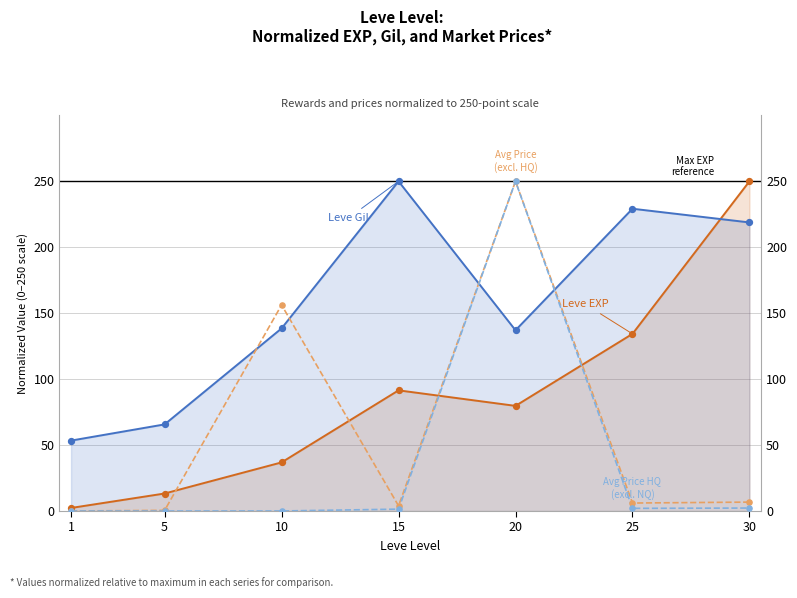

Is the value of currentAveragePrice at 1 greater than the value of Leve EXP at 15?

No